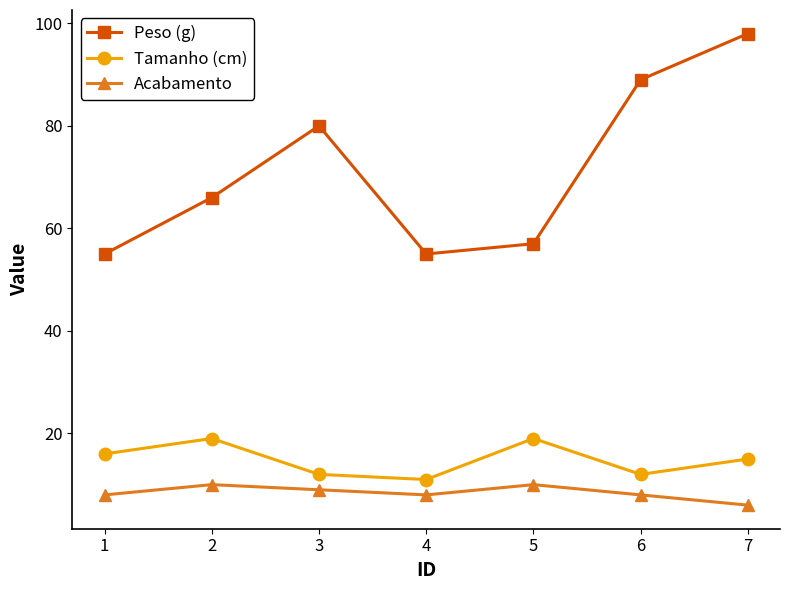

Which series has the widest spread of values?

Peso (g)